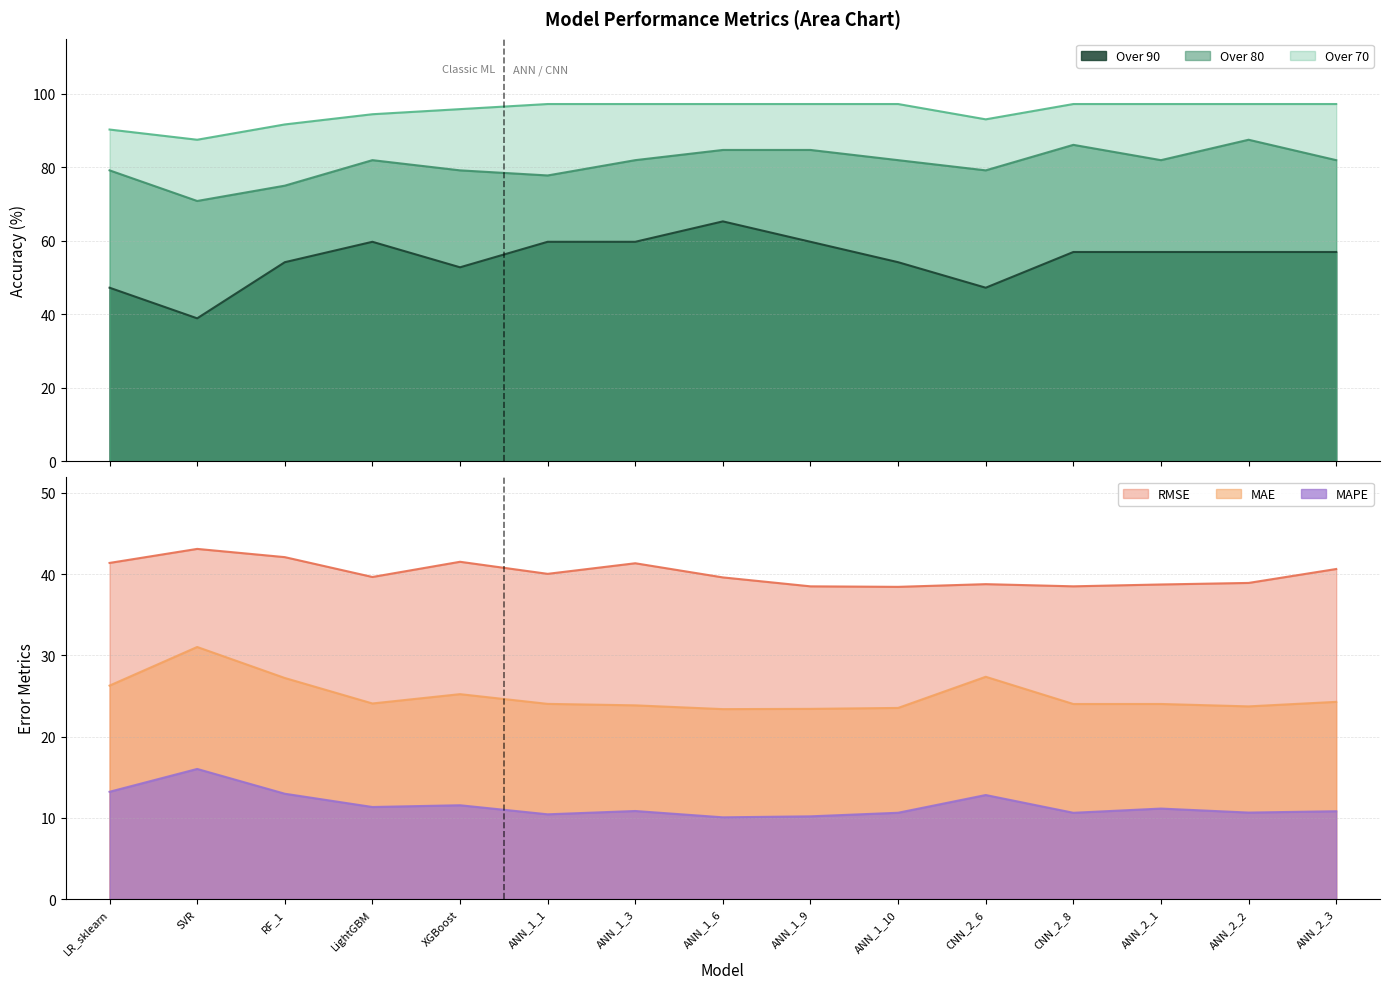

Rank the series by their maximum value, from lowest to highest.

MAPE, MAE, RMSE, Over 90, Over 80, Over 70